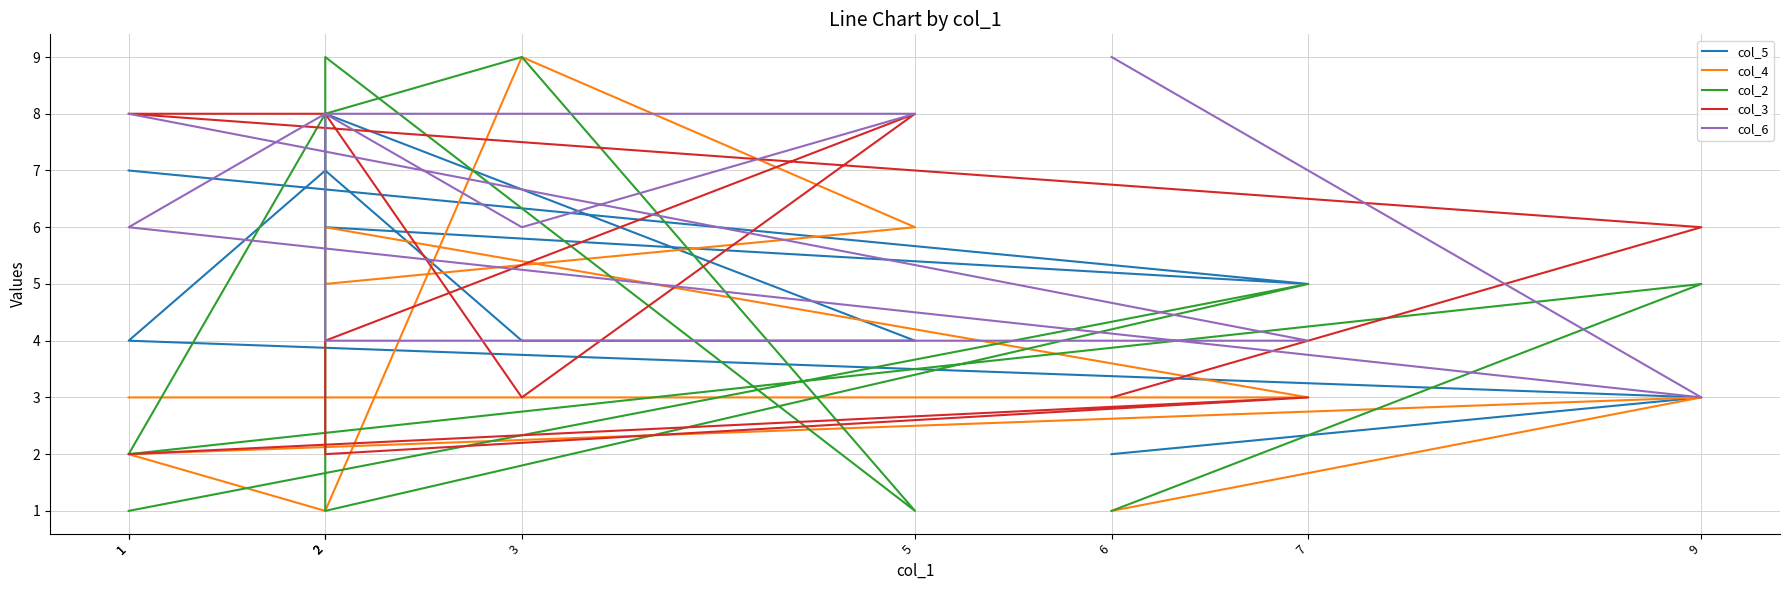

The value of col_6 at 6 is 9. True or false?

True